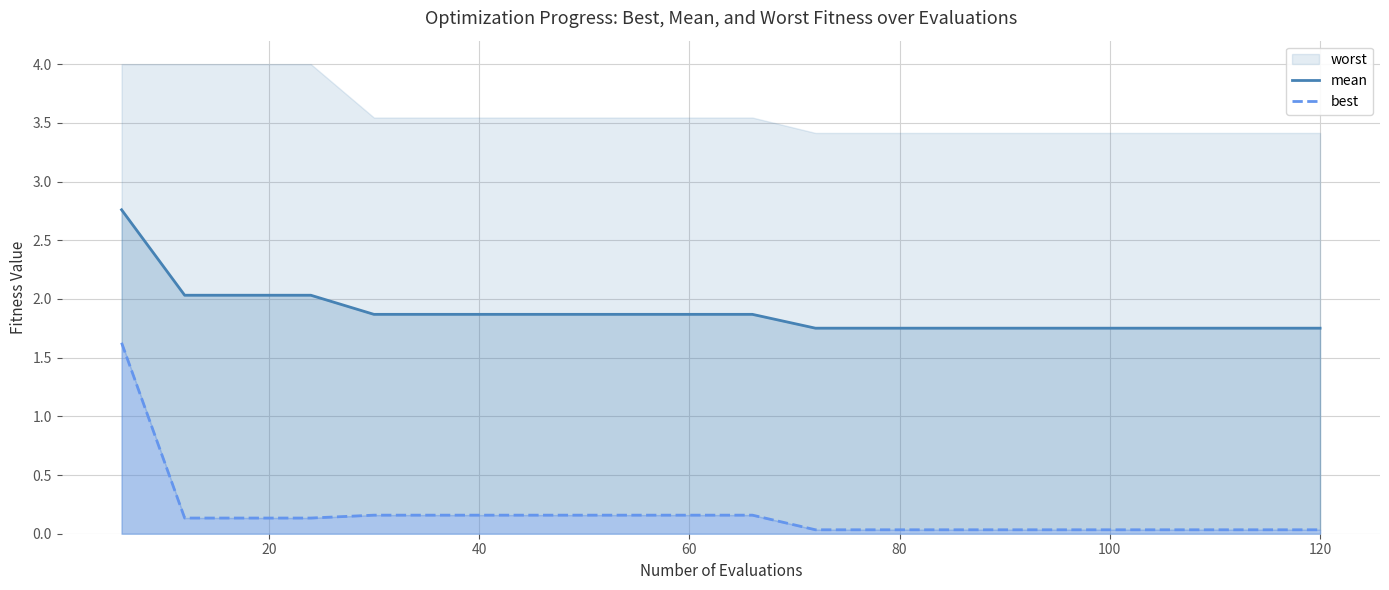

True or false: best has a value of 0.1 at 60.

True